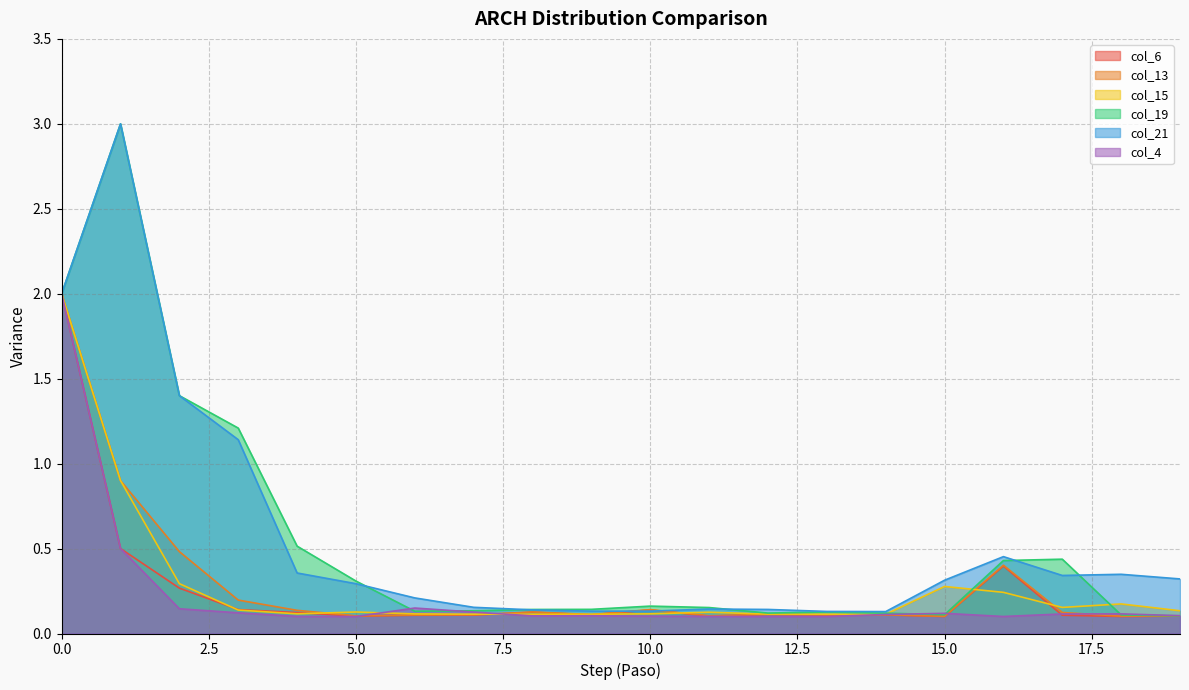

At which category does the chart reach its minimum across all series?

15